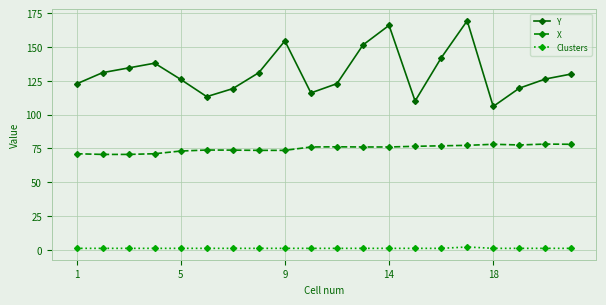

What is the value of the Y point at the 15th from the left?

141.9